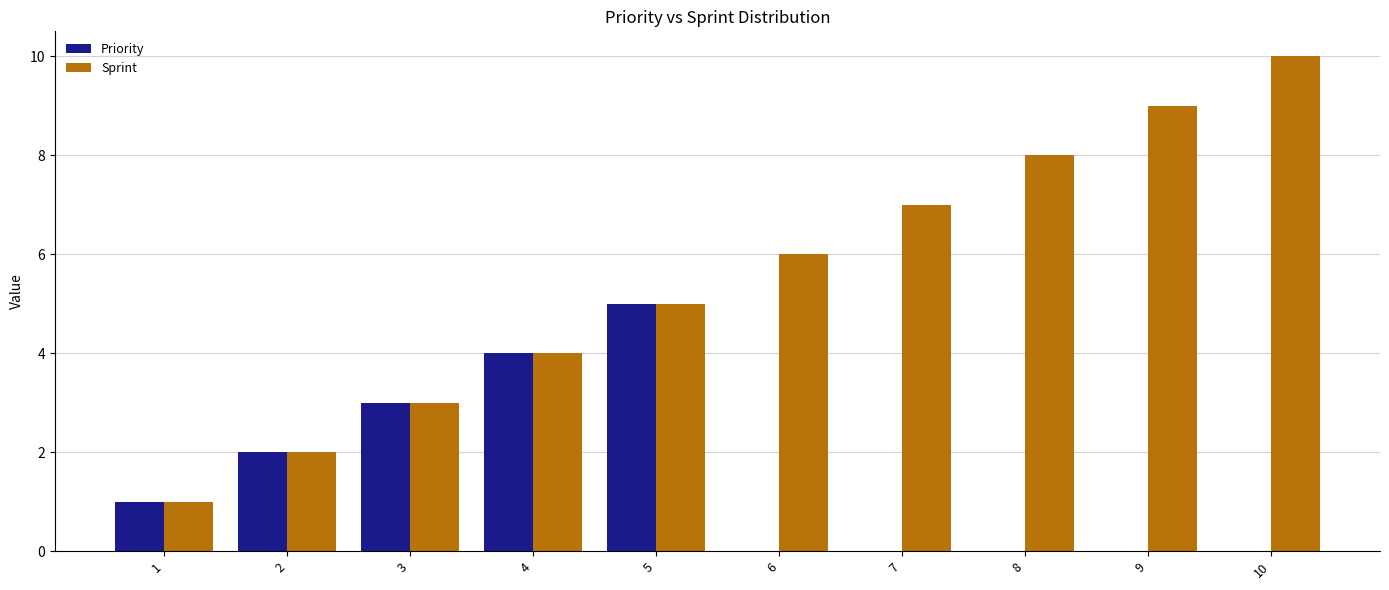

Reading left to right, extract all data points from this chart.

Priority: 1=1	2=2	3=3	4=4	5=5	6=0	7=0	8=0	9=0	10=0
Sprint: 1=1	2=2	3=3	4=4	5=5	6=6	7=7	8=8	9=9	10=10